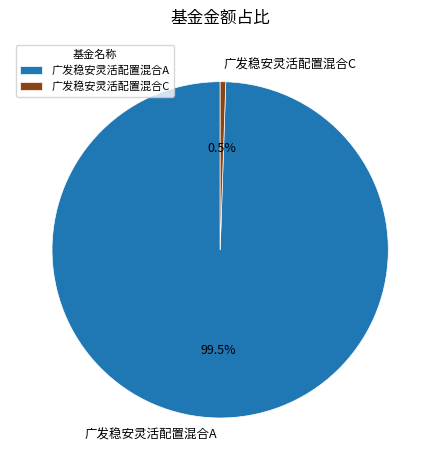

Which has a higher value, 广发稳安灵活配置混合A or 广发稳安灵活配置混合C?

广发稳安灵活配置混合A